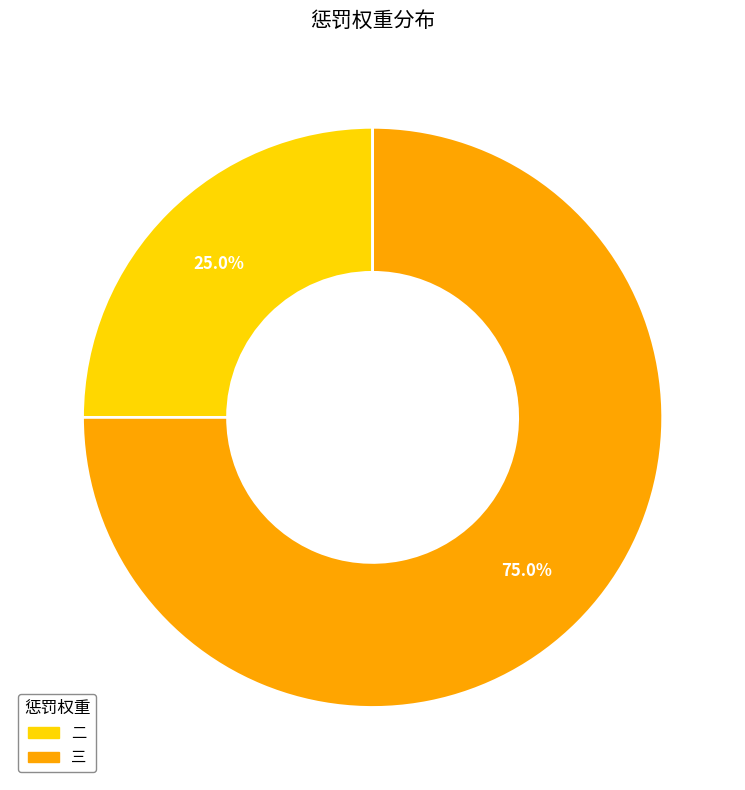

True or false: 三 accounts for 90% of the total.

False